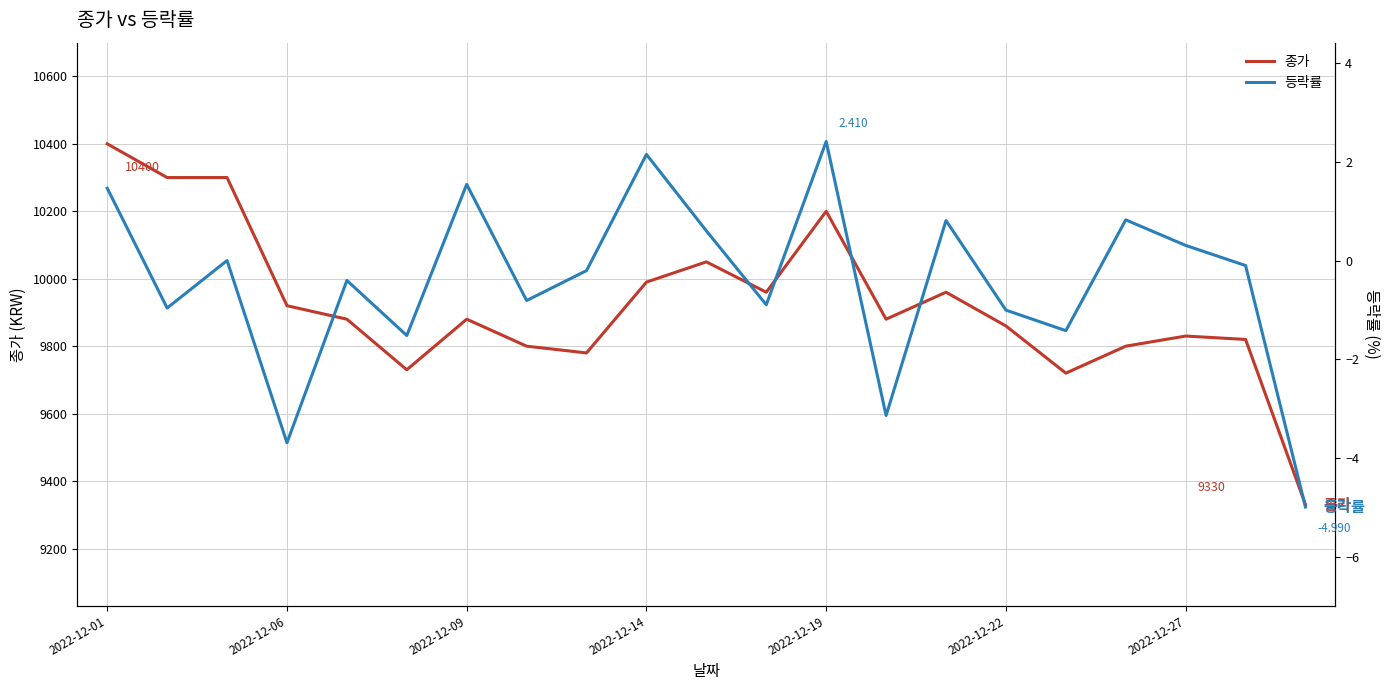

What is the value of the 종가 point at the 4th from the left?

9920.0